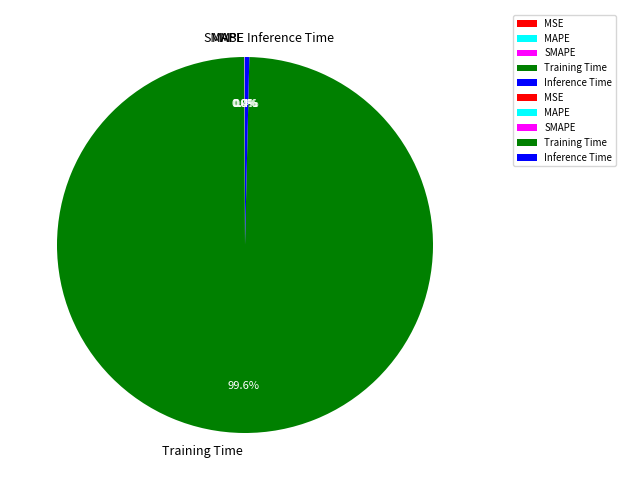

Is it true that Inference Time is 0% of the pie?

True